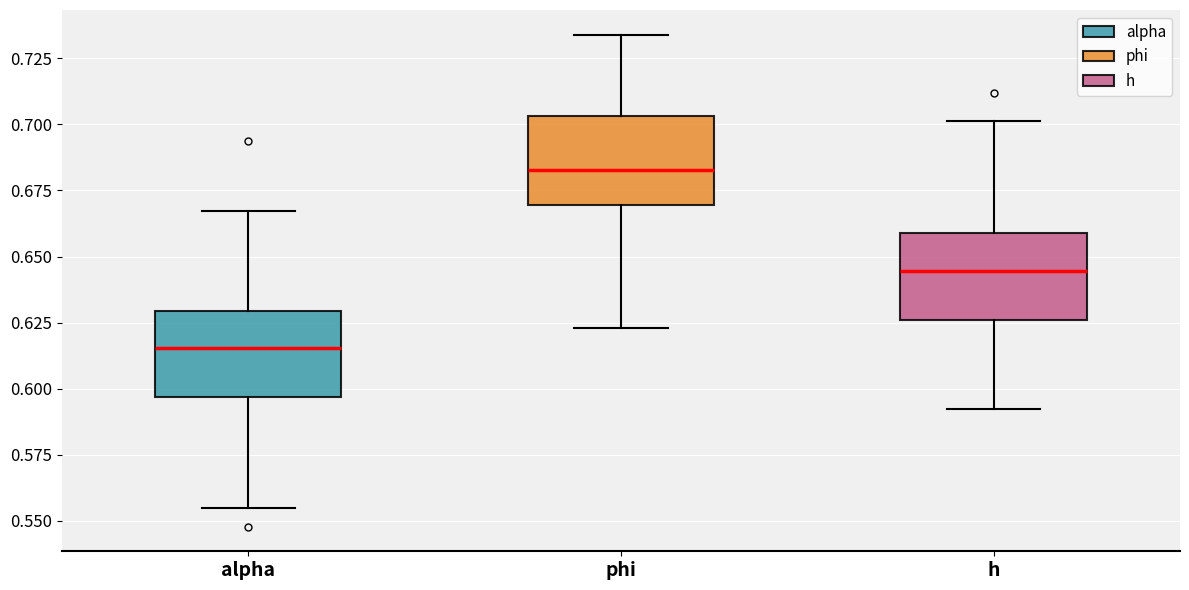

Where is the lower edge of the box for phi on the y-axis? The values are not printed on the chart, so give them approximately, as read against the axis.

0.670